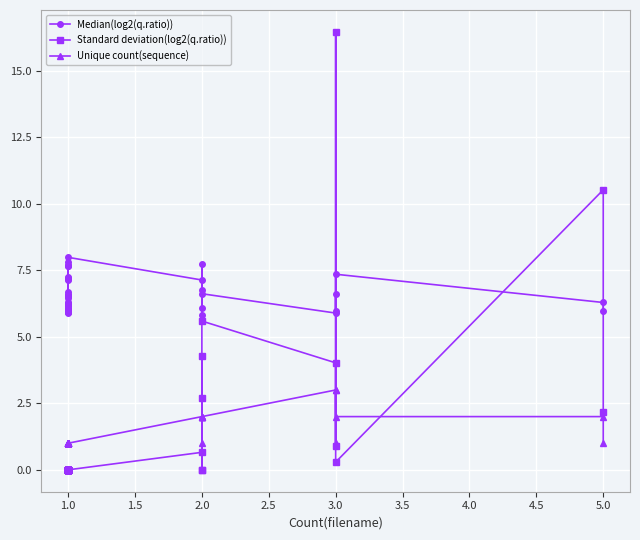

How many interior local peaks does the Unique count(sequence) series have?

2